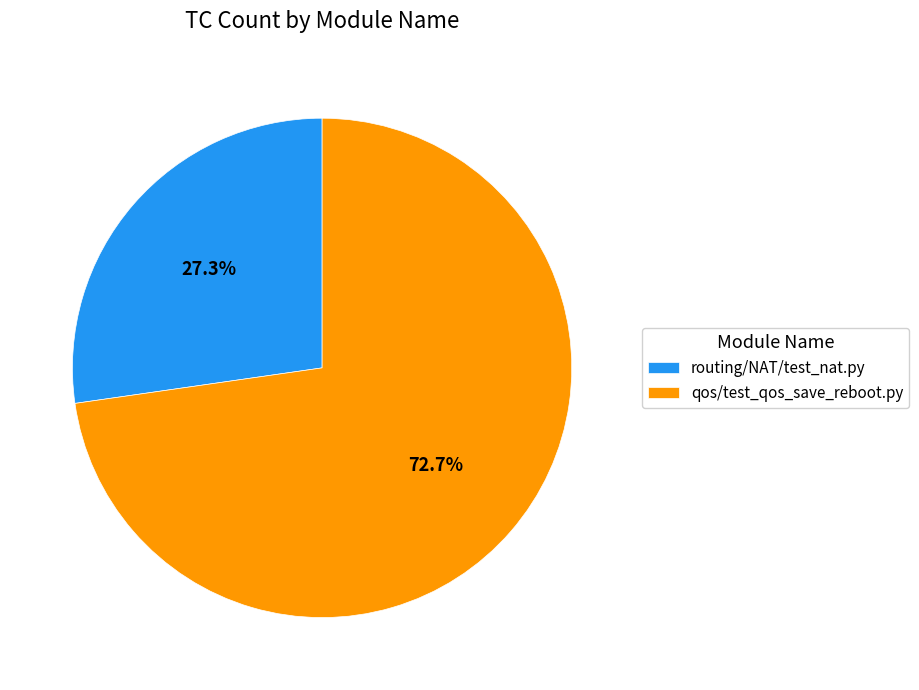

To the nearest percent, what is the average slice percentage?

50%